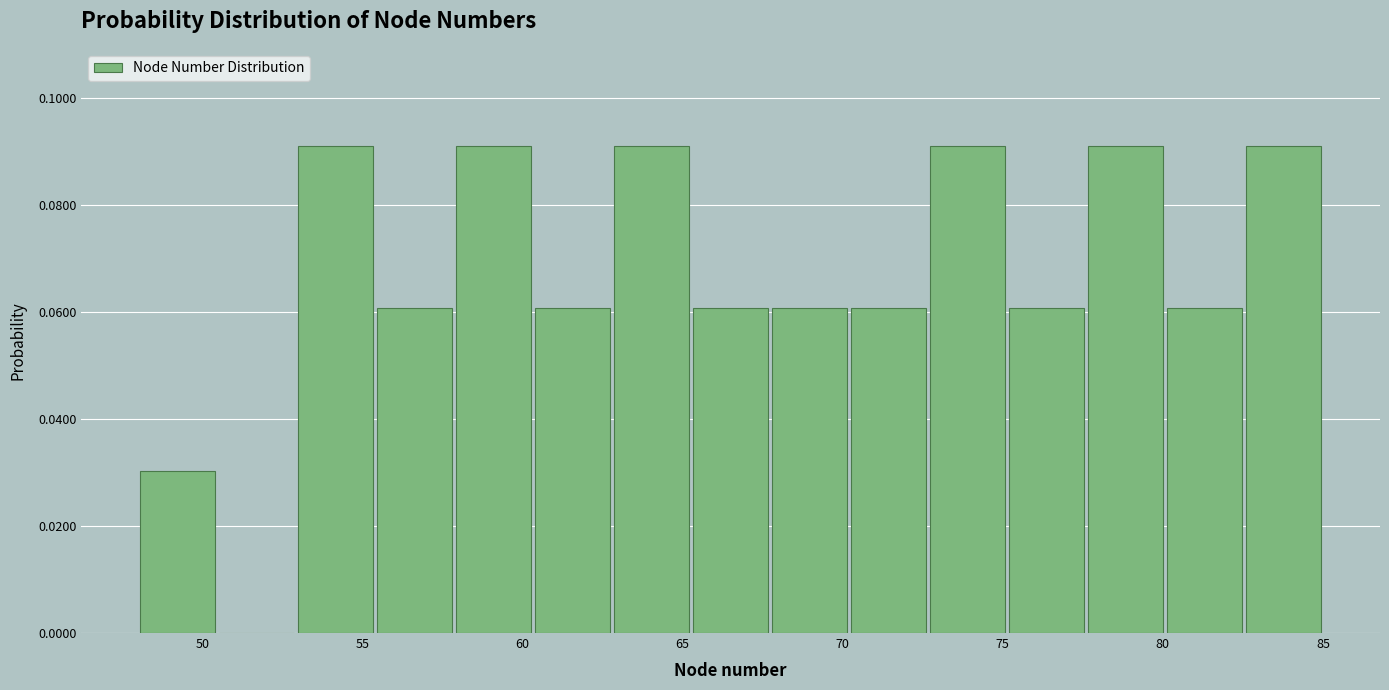

How tall is the bar that spans 70.0 to 72.5 on the x-axis? Neither the bar edges nor the heights are printed on the chart, so give them approximately, as read against the axes.

0.06